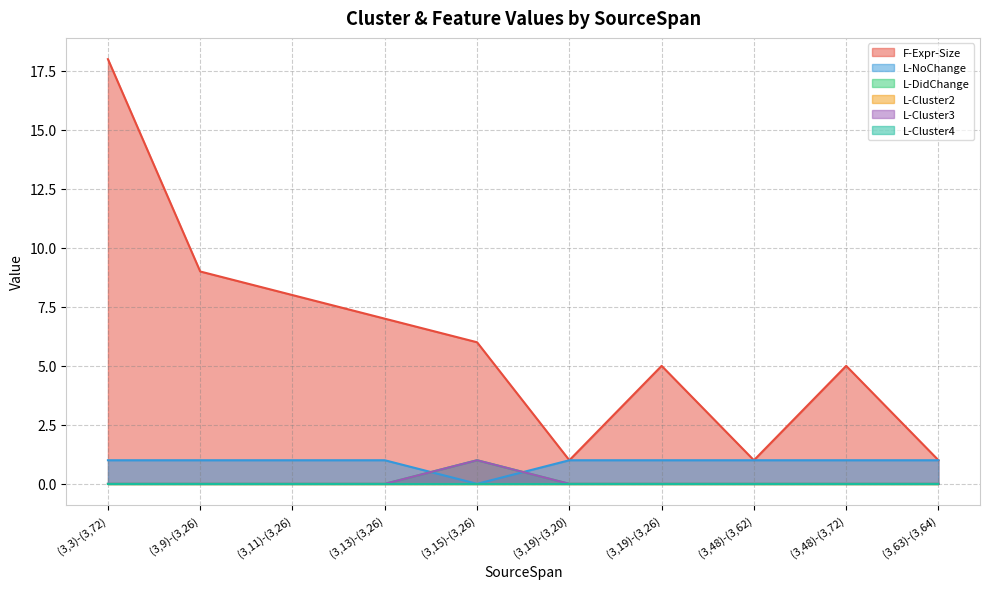

At how many categories does at least one series exceed 4?

7